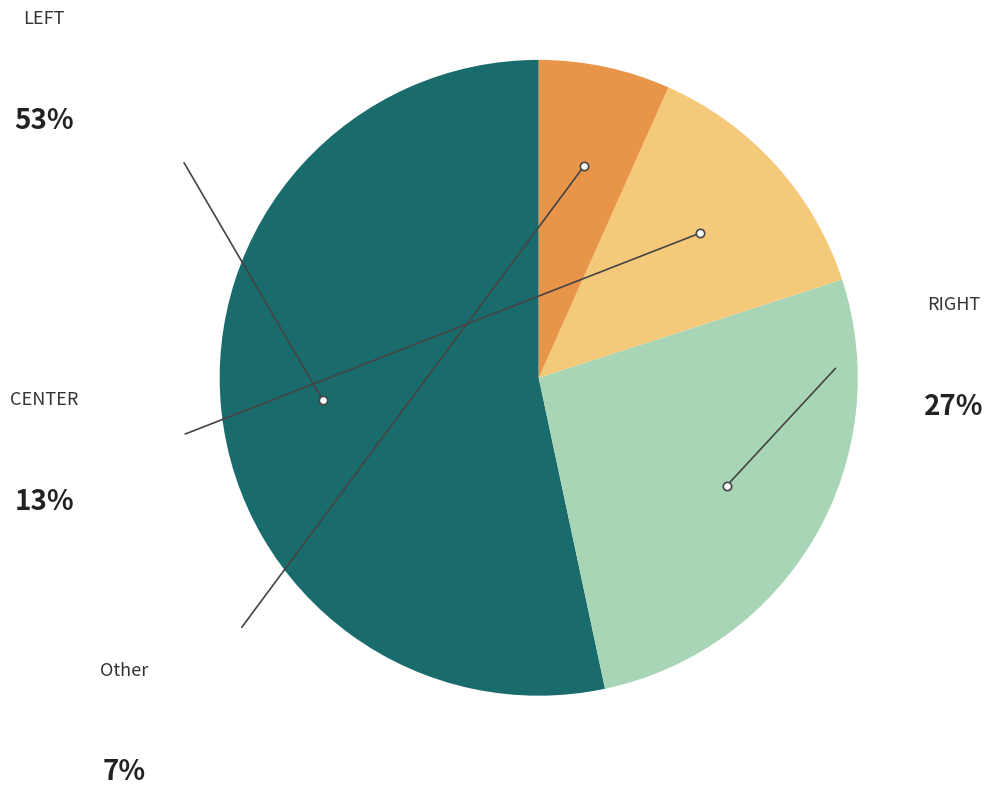

Which slice represents more than half of the pie?

LEFT